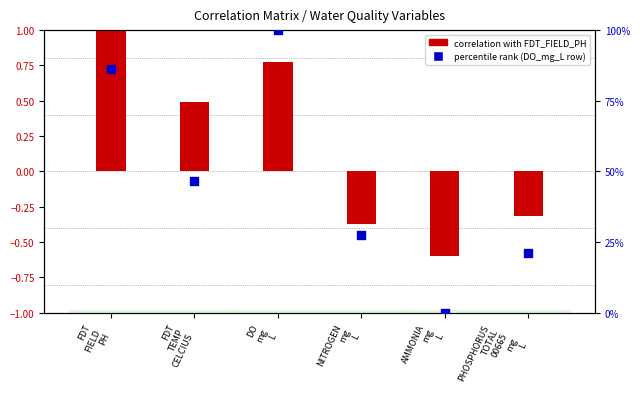

At how many categories does at least one series exceed 93?

1